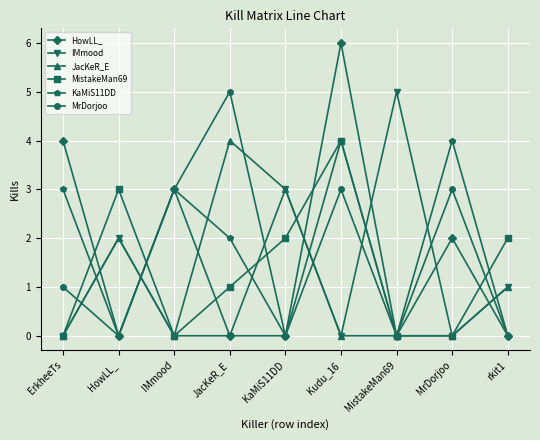

True or false: KaMiS11DD has a value of 2 at IMmood.

False